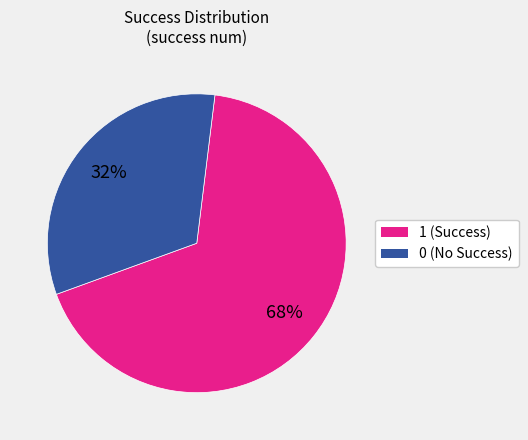

Do 0 and 1 together represent more than half of the pie?

Yes